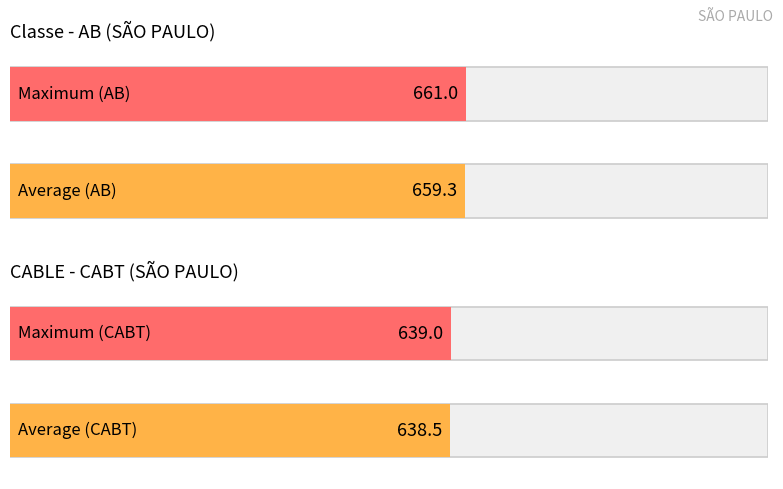

The CABT series shows 638 at 5. True or false?

True